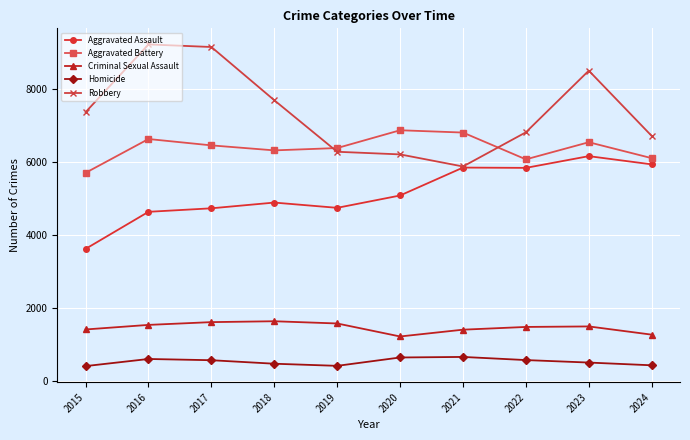

In Homicide, how many points are higher than both neighbors (excluding endpoints)?

2